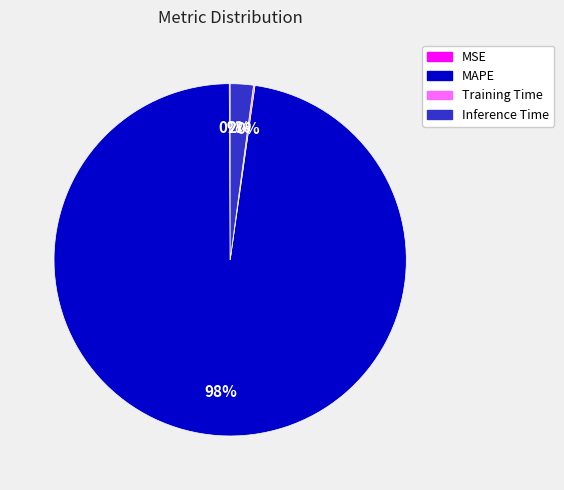

To the nearest percent, what is the difference between the largest and smallest slice percentages?

98%